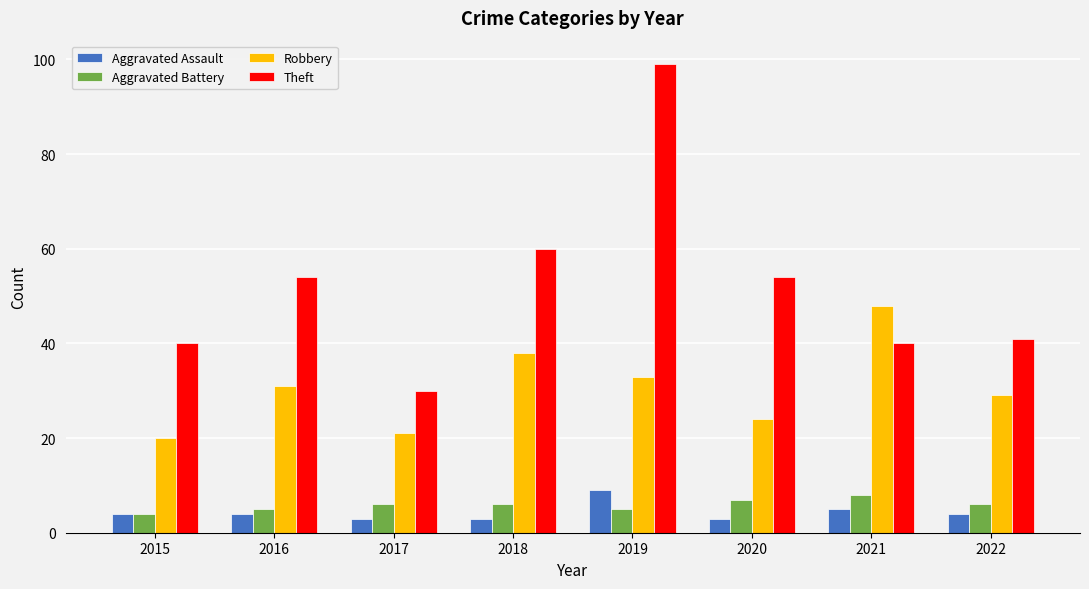

What is the difference between the Aggravated Battery values at 2019 and 2021?

3